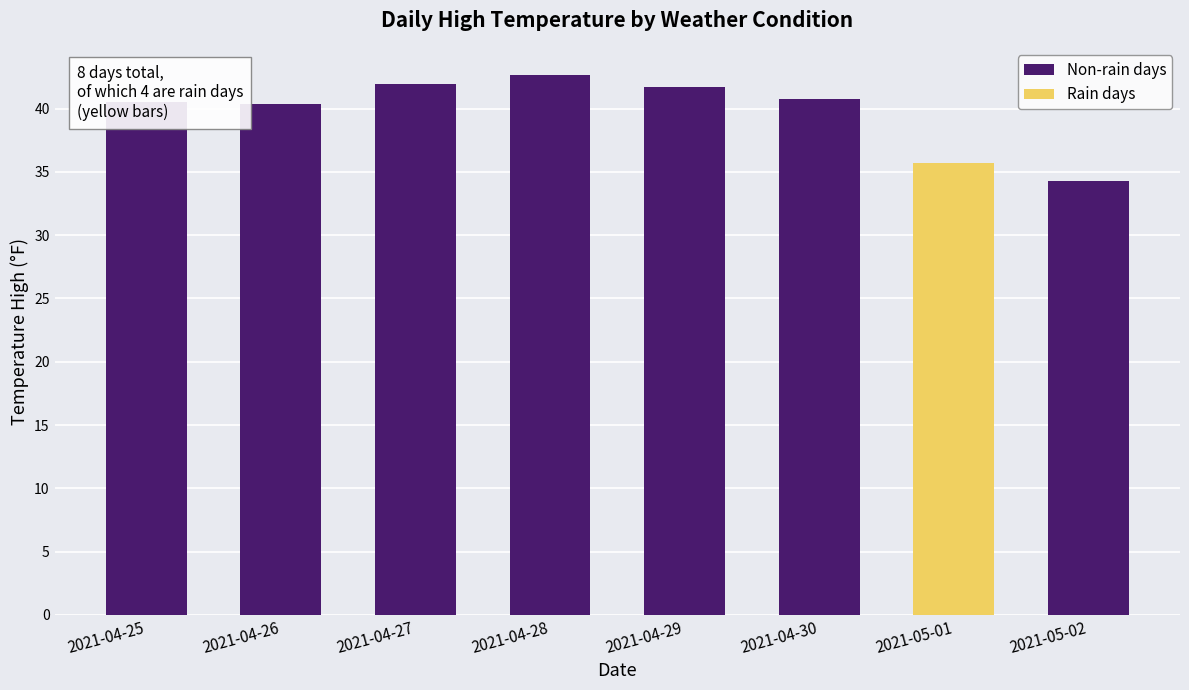

The value of Non-rain days at 2021-04-26 is 40.4. True or false?

True